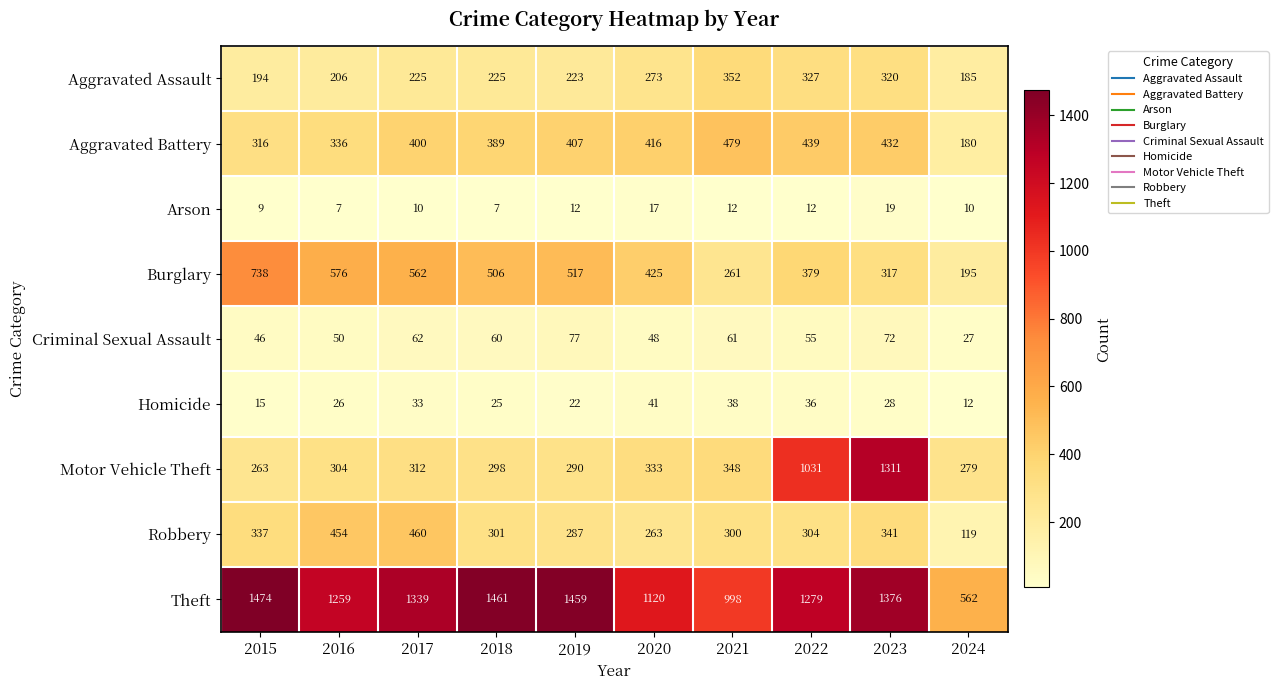

What is the difference between the second highest and minimum values in the Robbery series?

335